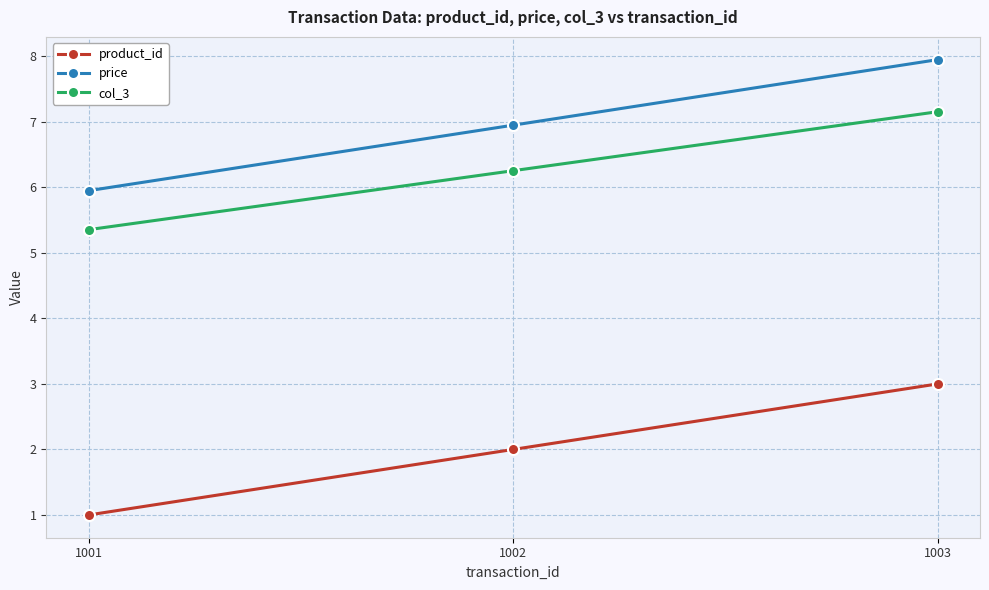

Which category has the highest value across all series?

1003